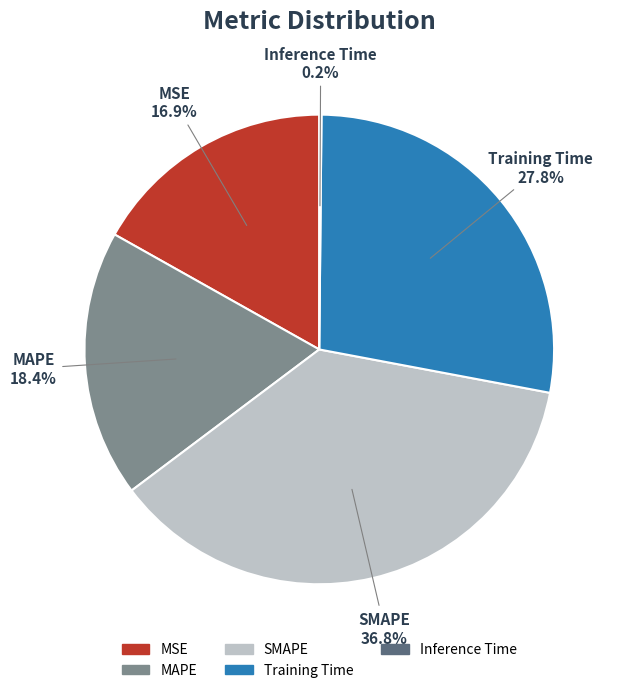

Is it true that MSE is 17% of the pie?

True